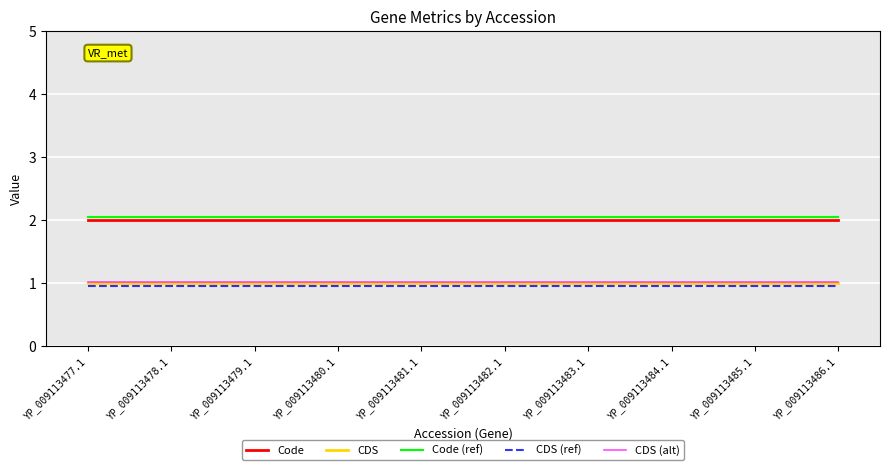

What is the spread (max minus min) of values at YP_009113480.1?

1.1